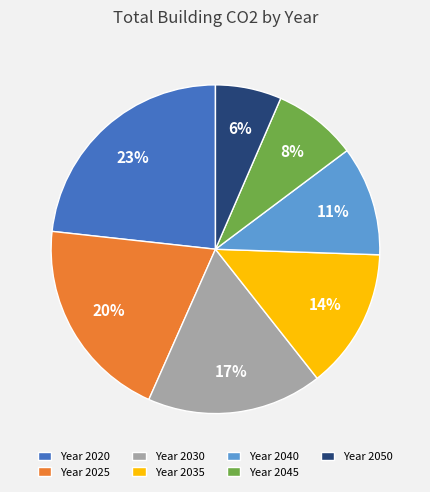

True or false: Year 2040 accounts for 6% of the total.

False